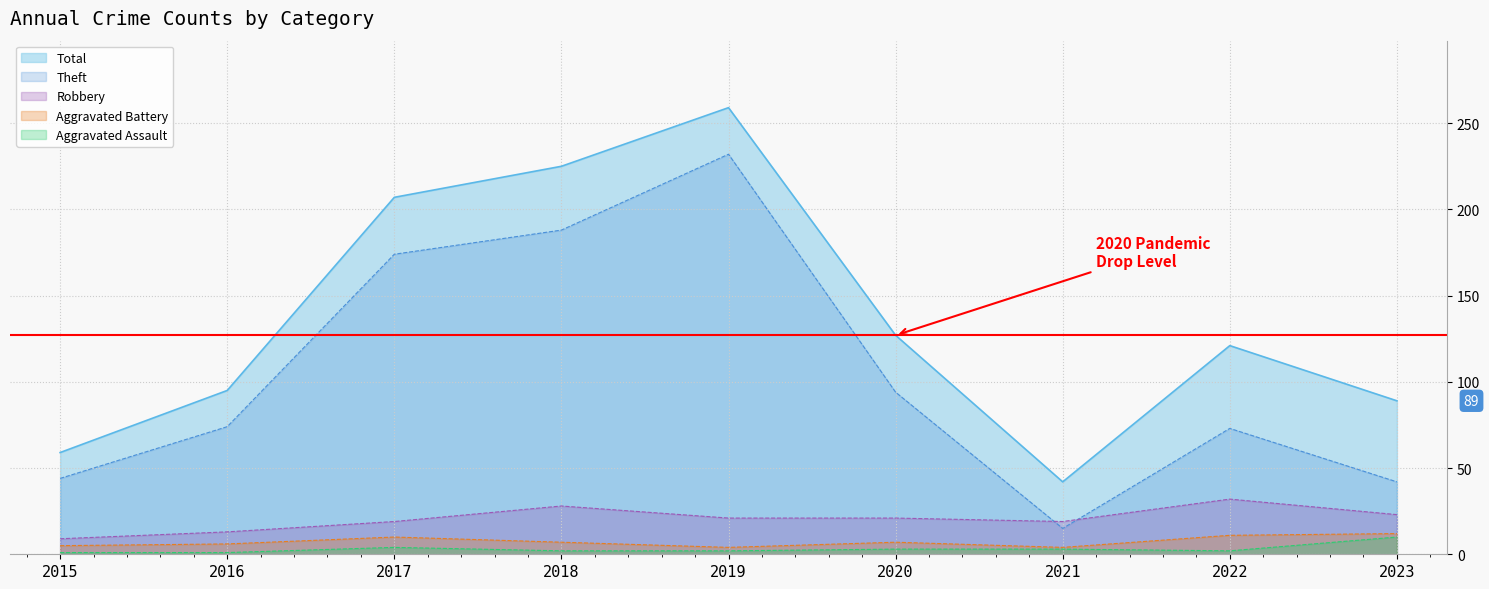

Is it true that Aggravated Battery equals 4 at 2019?

True